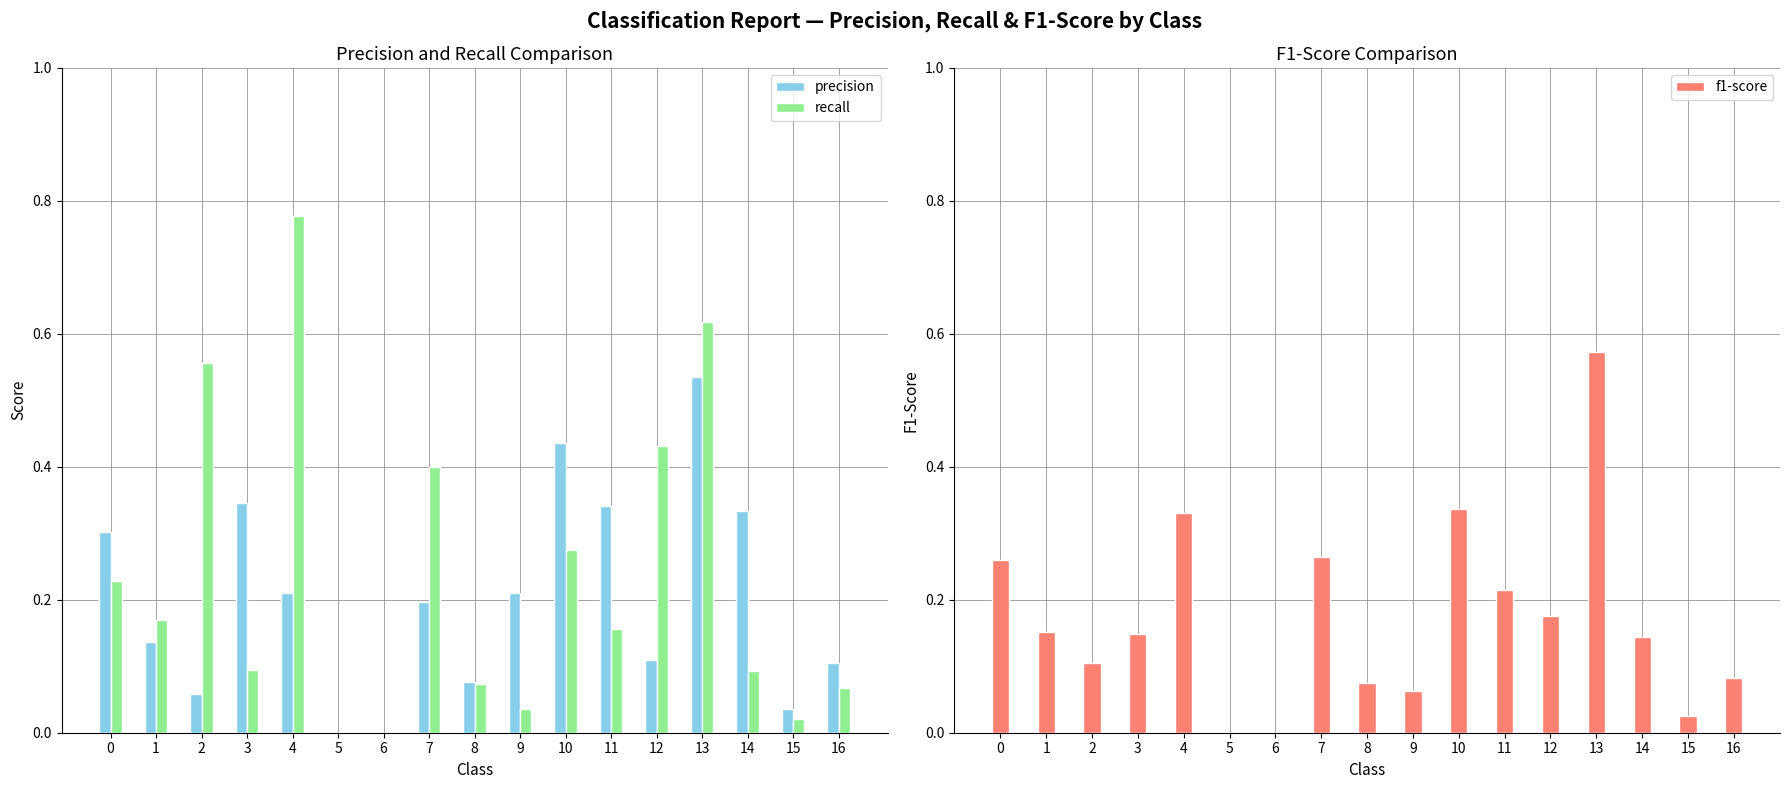

Reading right to left, transcribe all the data shown in this chart.

precision: 0.1	0.0	0.3	0.5	0.1	0.3	0.4	0.2	0.1	0.2	0.0	0.0	0.2	0.3	0.1	0.1	0.3
recall: 0.1	0.0	0.1	0.6	0.4	0.2	0.3	0.0	0.1	0.4	0.0	0.0	0.8	0.1	0.6	0.2	0.2
f1-score: 0.1	0.0	0.1	0.6	0.2	0.2	0.3	0.1	0.1	0.3	0.0	0.0	0.3	0.1	0.1	0.2	0.3